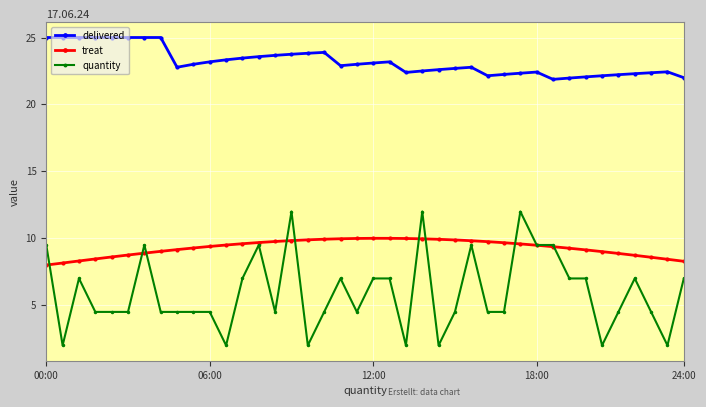

What is the minimum value shown in the chart?

2.0